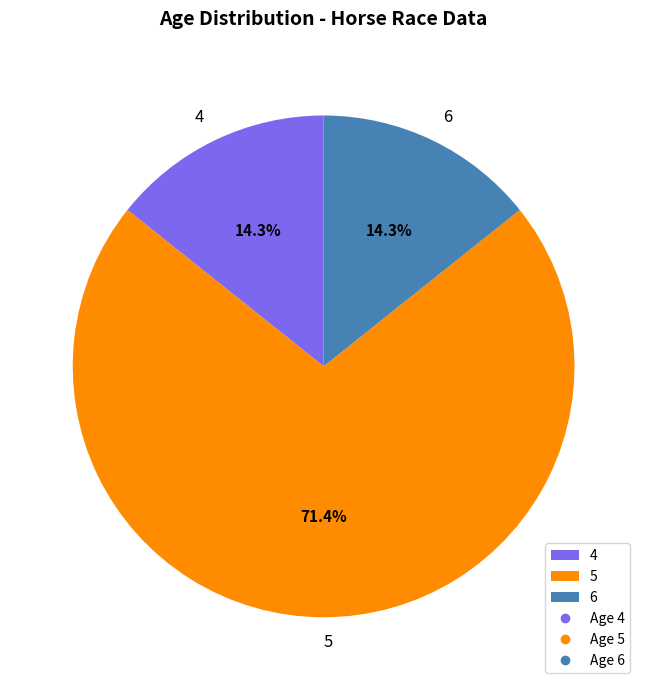

The 5 slice represents 86% of the pie. True or false?

False